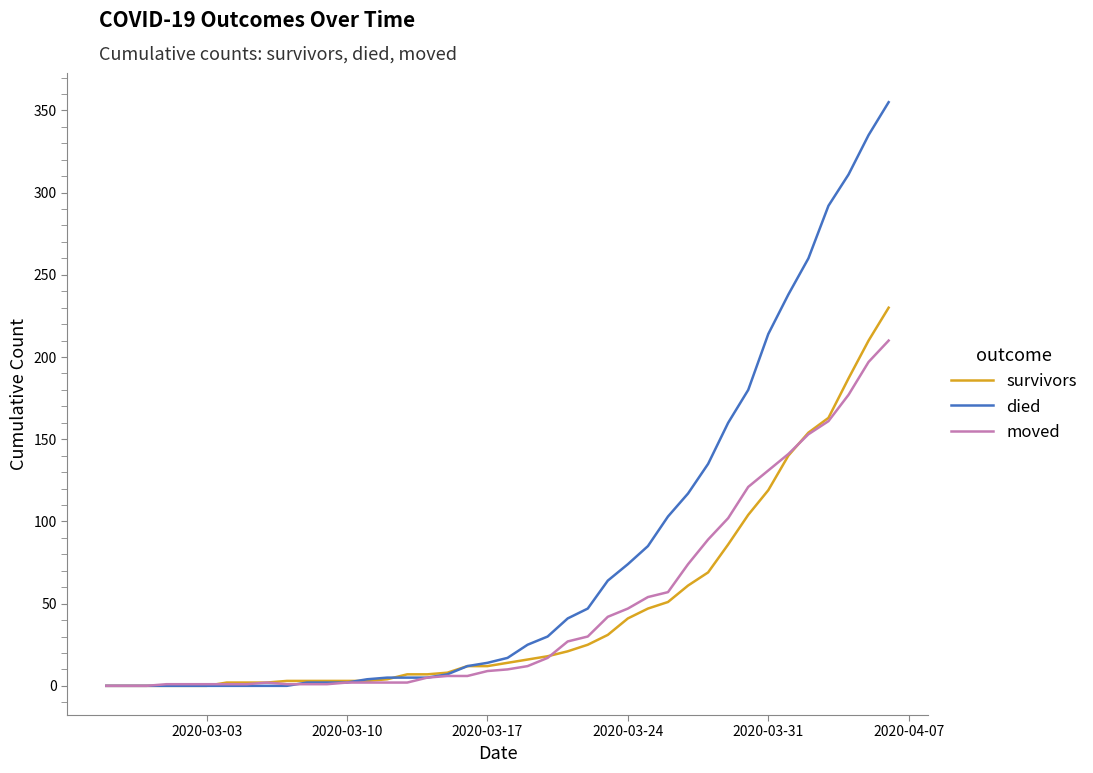

Which series has the largest total across all categories?

died